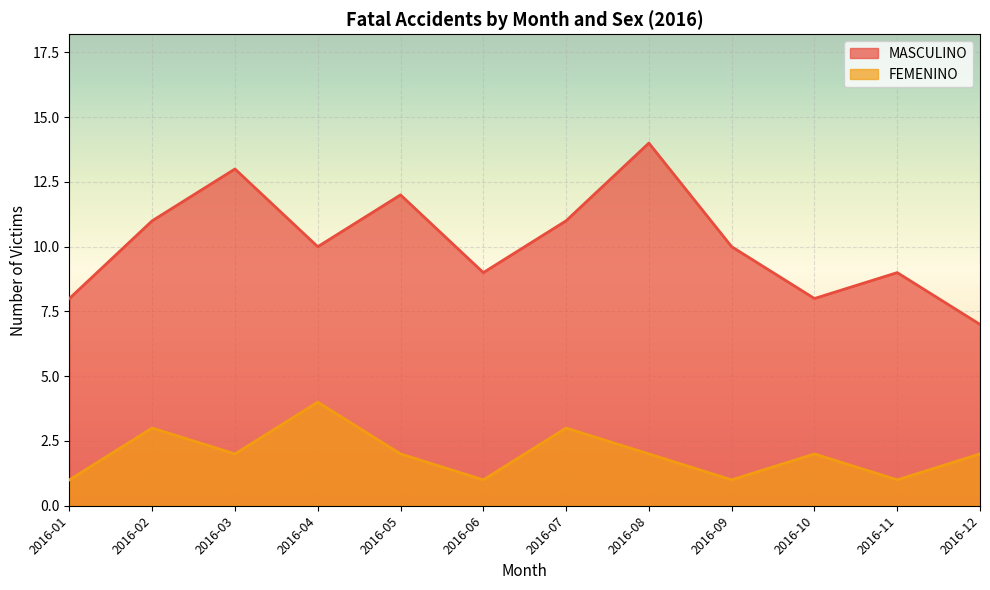

True or false: MASCULINO and FEMENINO cross at least once.

False